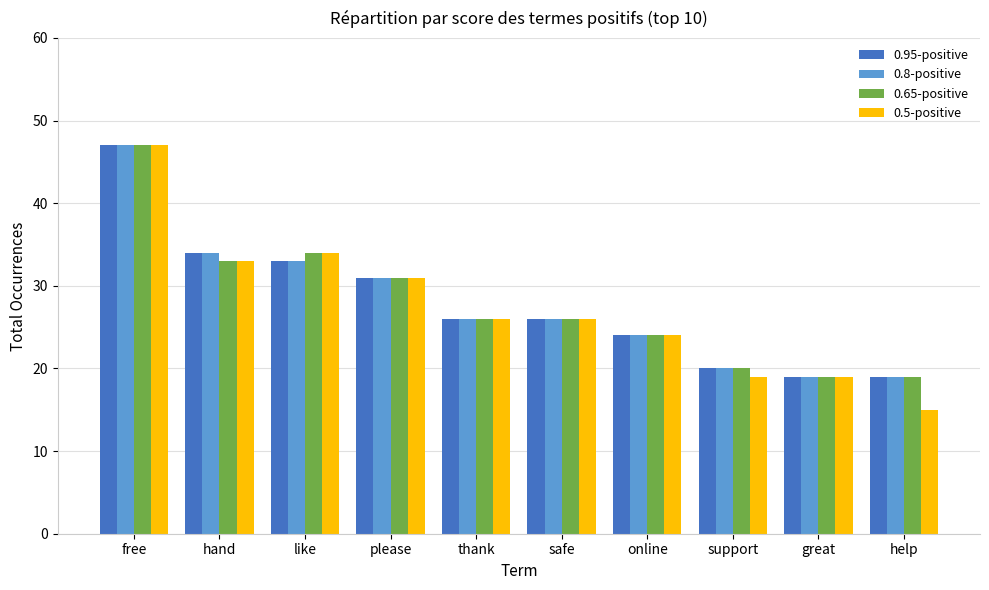

What is the minimum value for 0.95-positive?

19